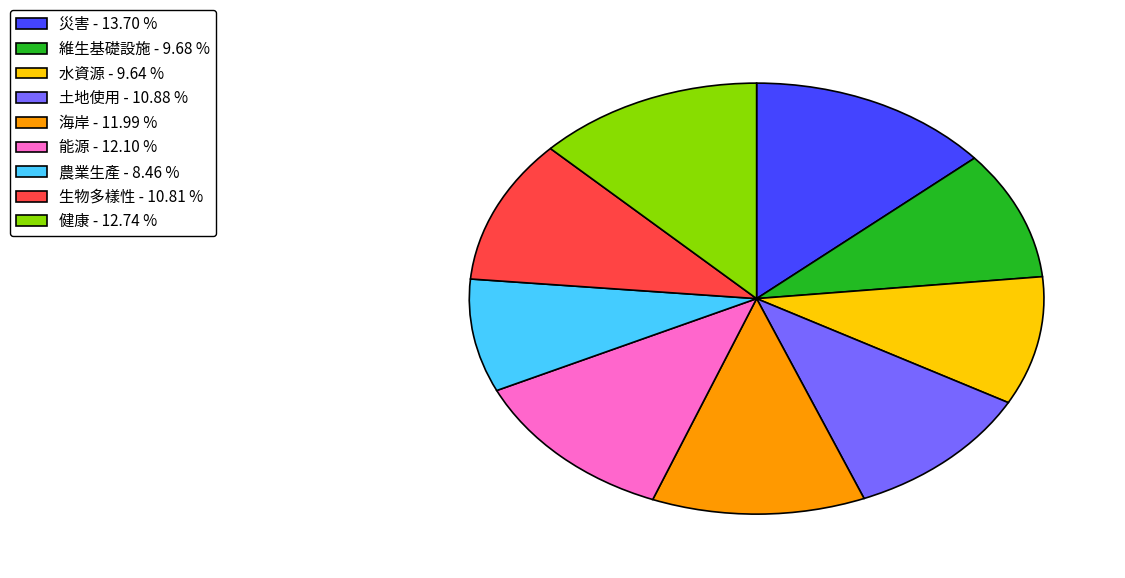

Between 健康 - 12.74 % and 生物多樣性 - 10.81 %, which is larger?

健康 - 12.74 %